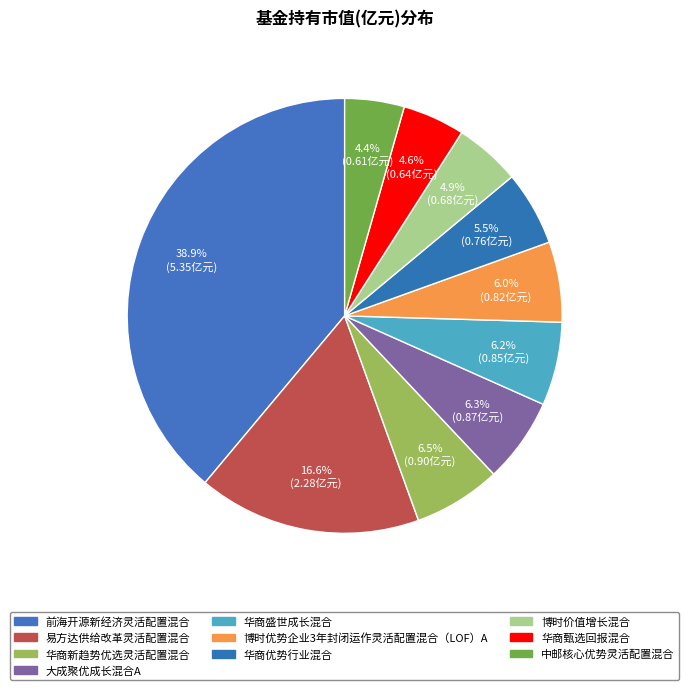

Count the number of slices in the pie.

10